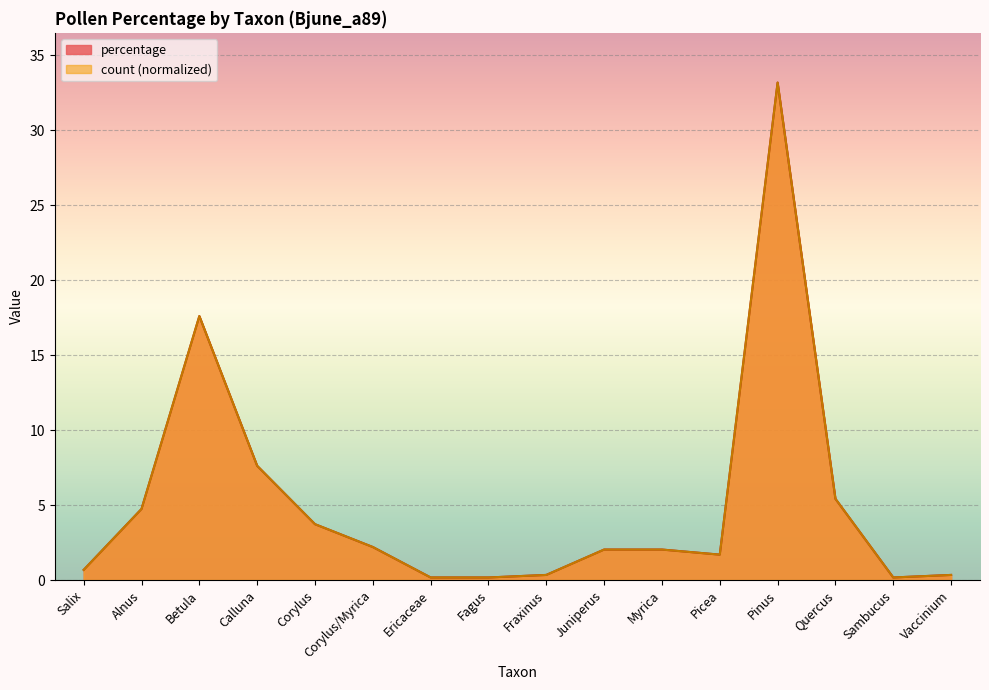

Is the value of count at Ericaceae greater than the value of percentage at Sambucus?

No